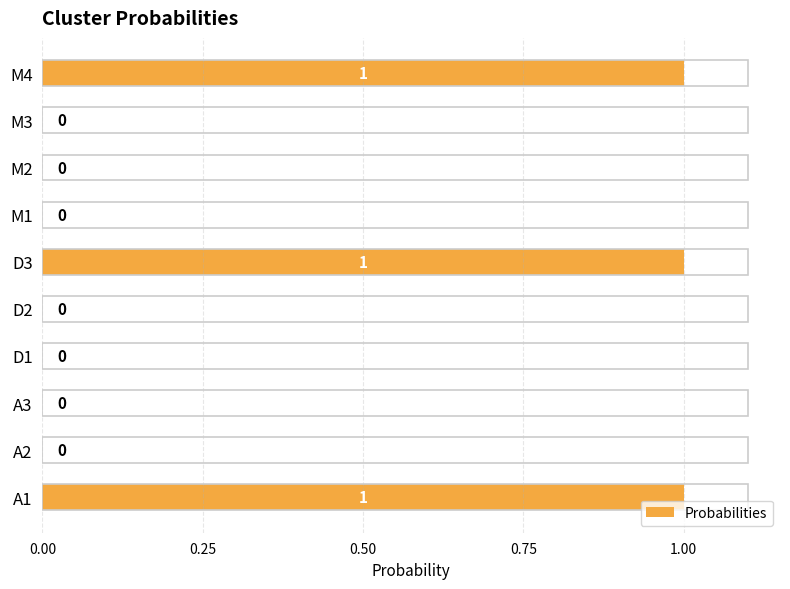

Is it true that the value at M4 is 2?

False